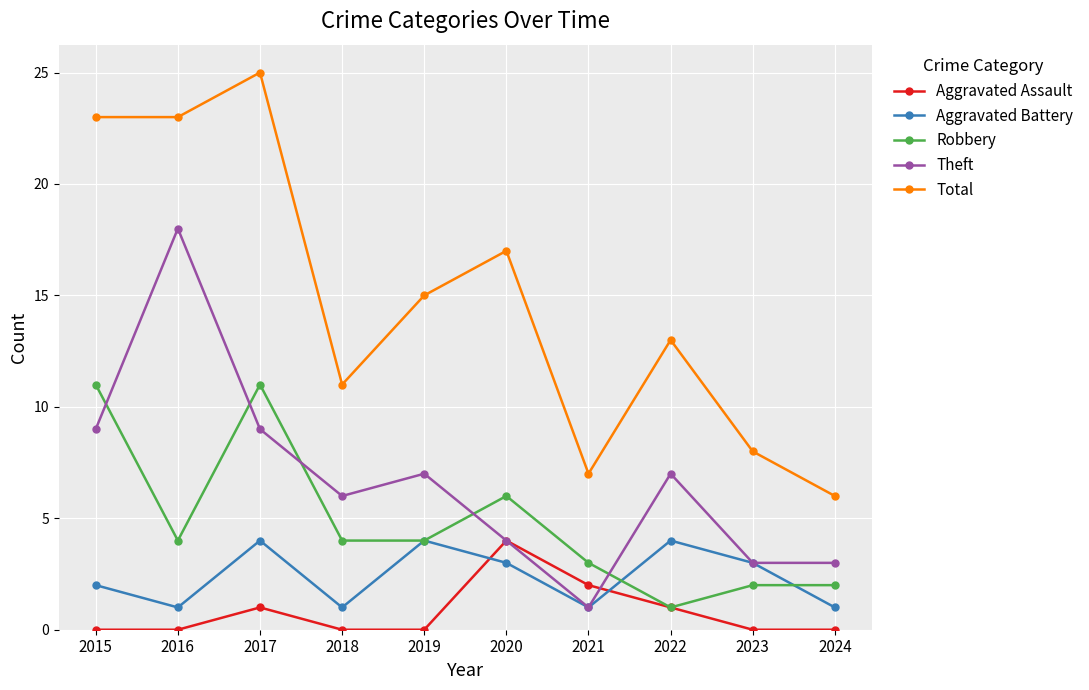

How many interior local peaks does the Aggravated Battery series have?

3